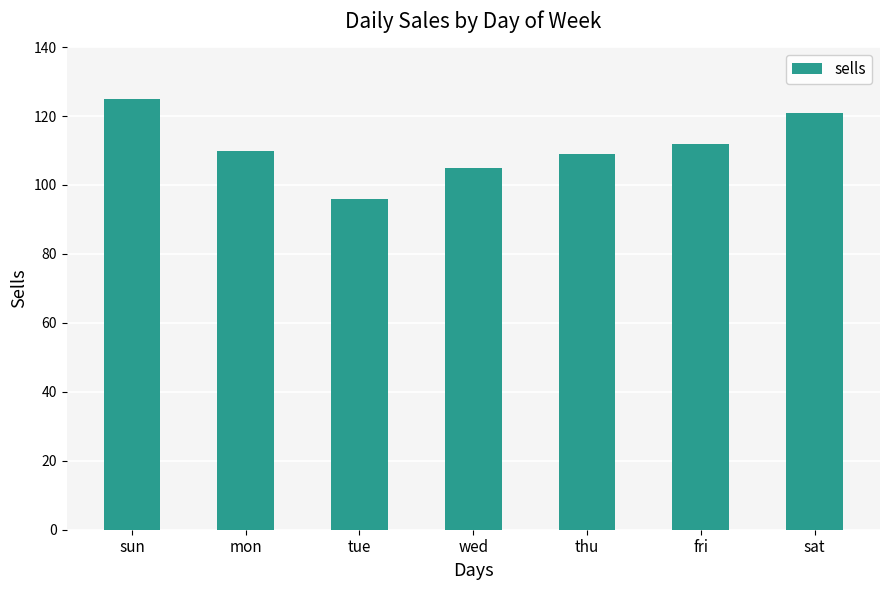

Are the bars horizontal?

No